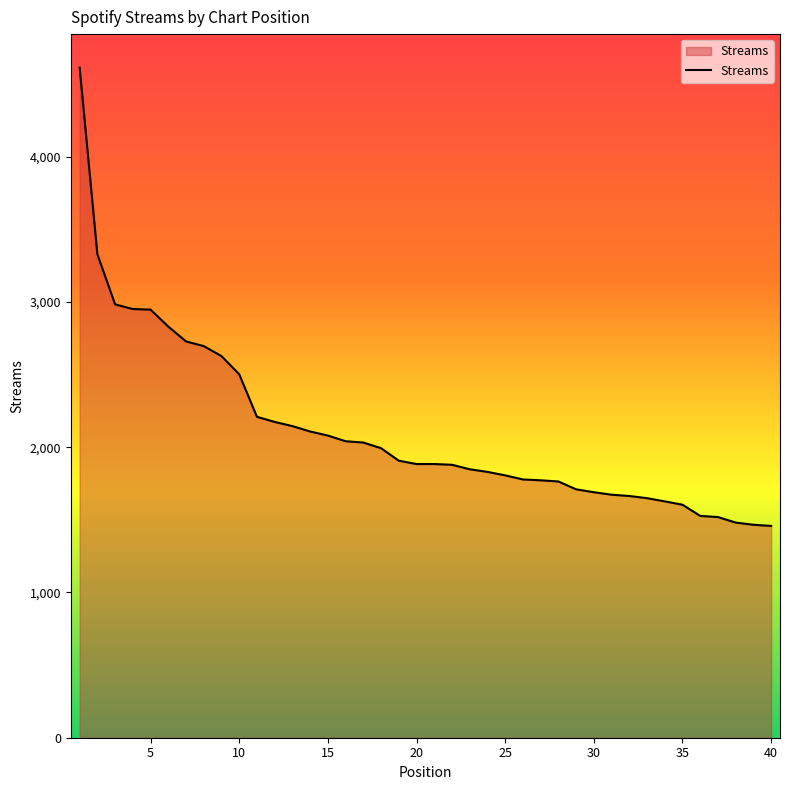

What is the difference between the maximum and minimum values?

3155